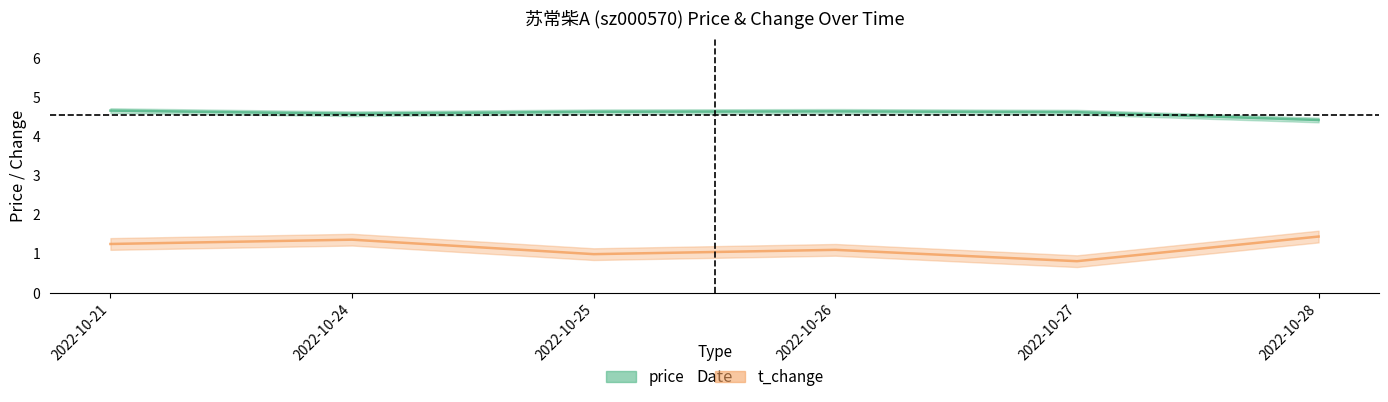

Rank the categories by price value from highest to lowest.

2022-10-21, 2022-10-26, 2022-10-25, 2022-10-27, 2022-10-24, 2022-10-28